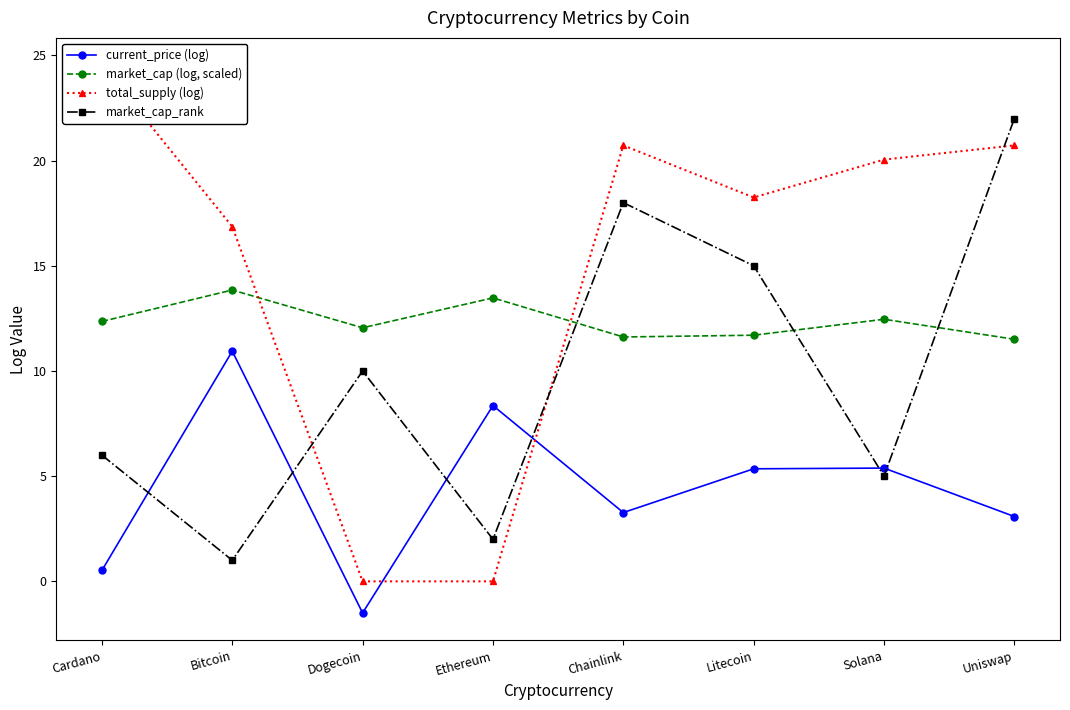

Which series ends up on top after the final intersection of total_supply (log) and current_price (log)?

total_supply (log)